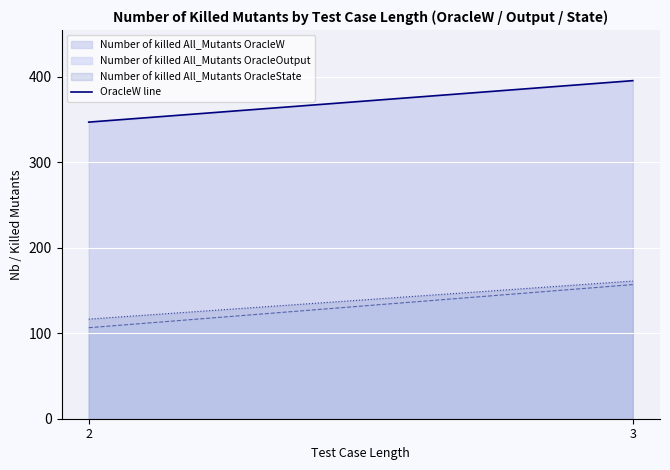

Which has a higher value, 3 or 2?

3